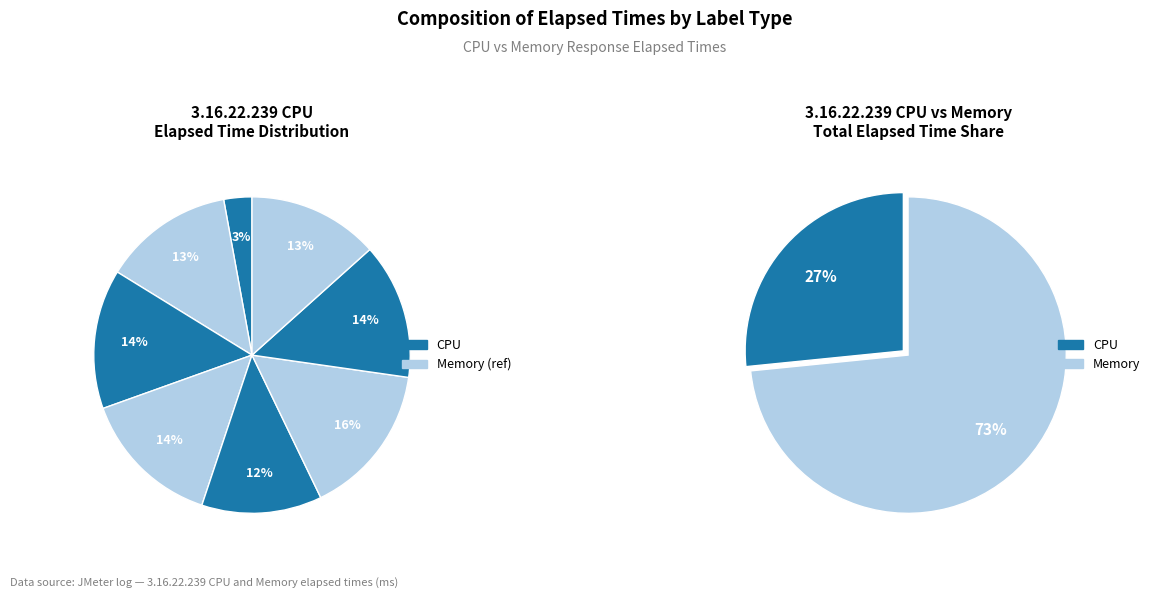

What percentage is the 5 slice, to the nearest percent?

13%